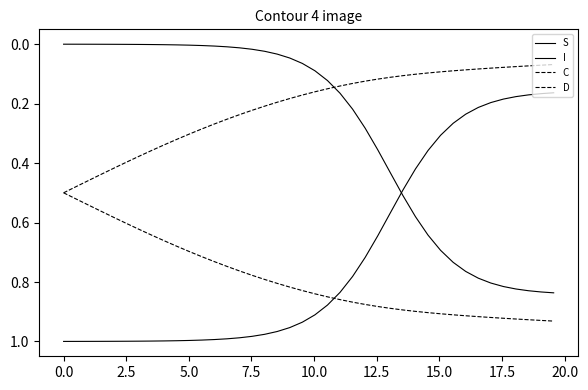

At which category is the sum across all series the highest?

2.5